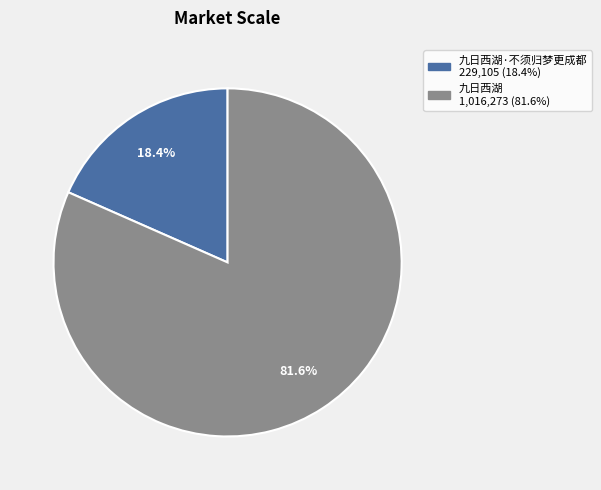

To the nearest percent, what is the average slice percentage?

50%